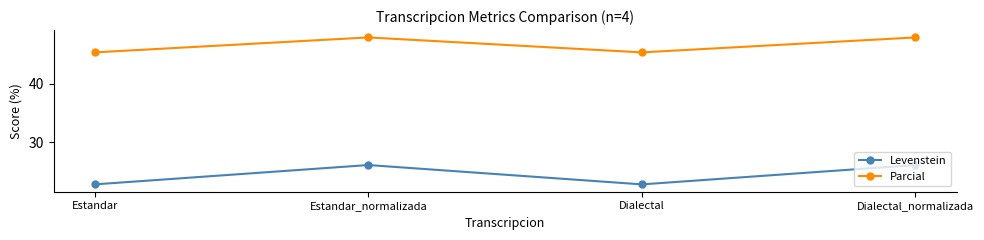

Does the chart display data point markers on the line(s)?

Yes